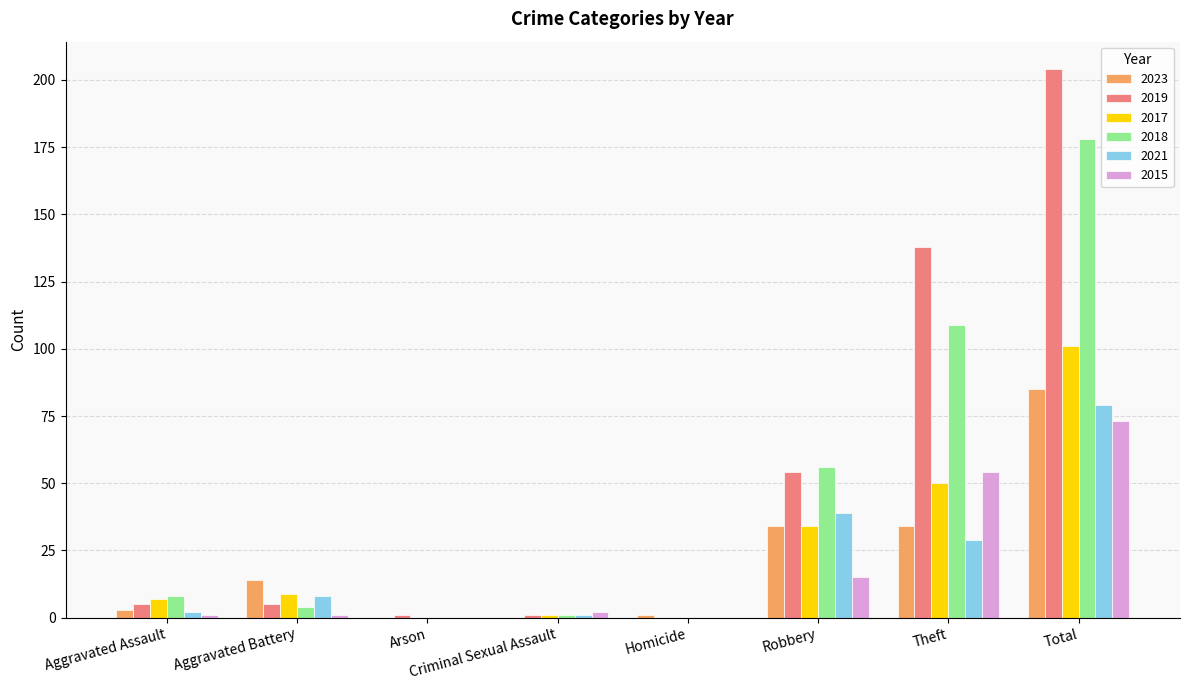

Reading left to right, what are all the values shown in this chart?

2023: 3	14	0	0	1	34	34	85
2019: 5	5	1	1	0	54	138	204
2017: 7	9	0	1	0	34	50	101
2018: 8	4	0	1	0	56	109	178
2021: 2	8	0	1	0	39	29	79
2015: 1	1	0	2	0	15	54	73